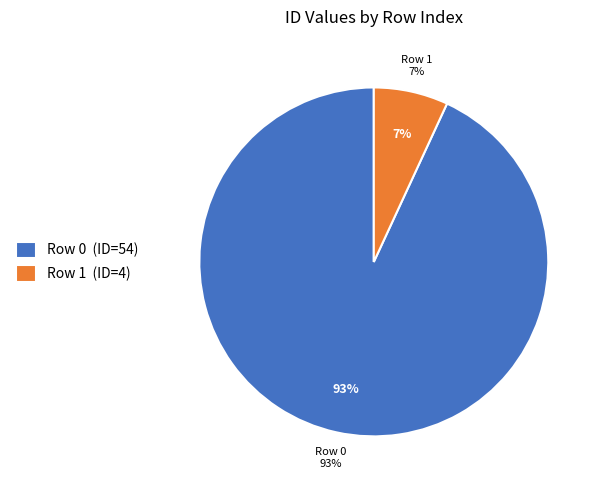

What is the change in value from 0 to 1?

-50